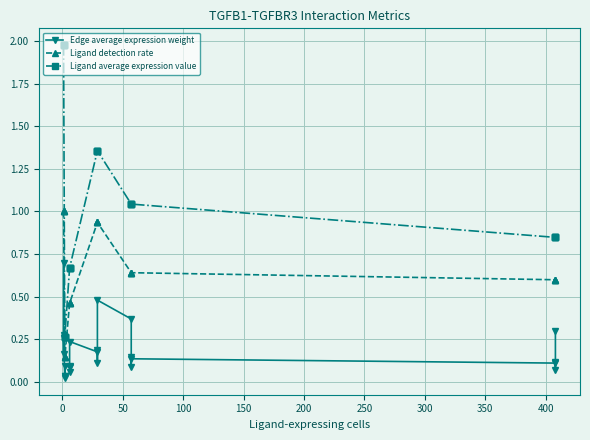

What is the difference between the maximum and second lowest values in the Edge average expression weight series?

0.7